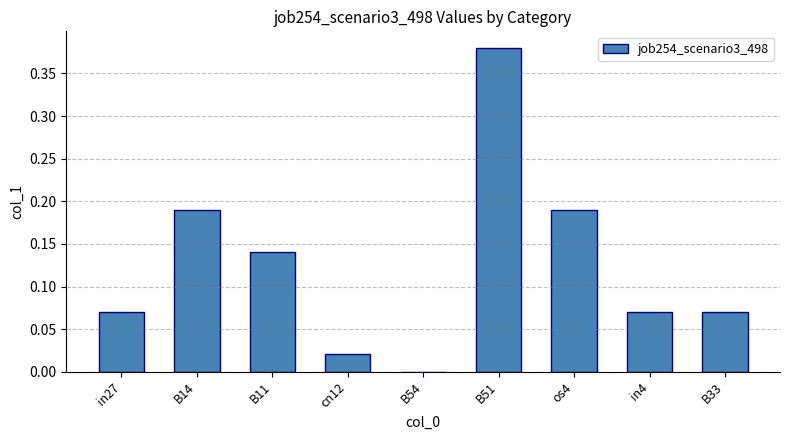

What is the change in value from B54 to os4?

+0.2